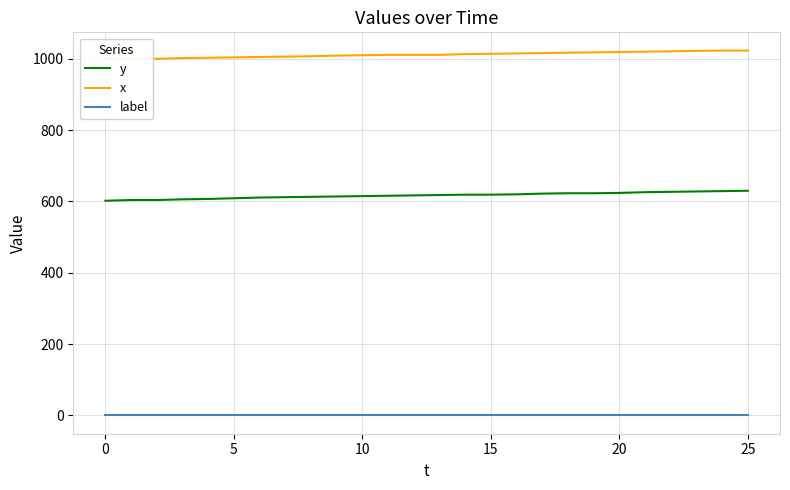

At 18, list the series in order from largest to smallest.

x, y, label